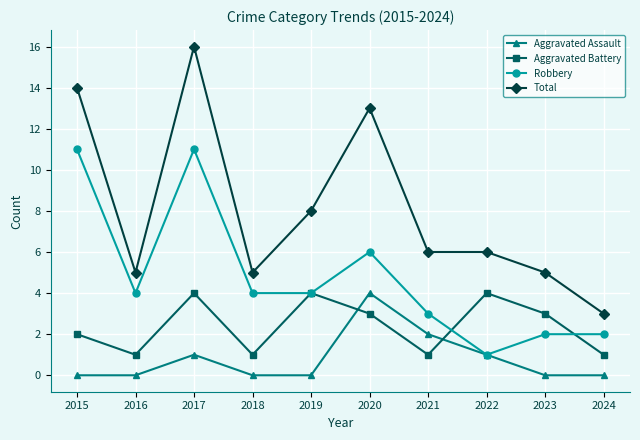

Rank the series by their average value, from lowest to highest.

Aggravated Assault, Aggravated Battery, Robbery, Total